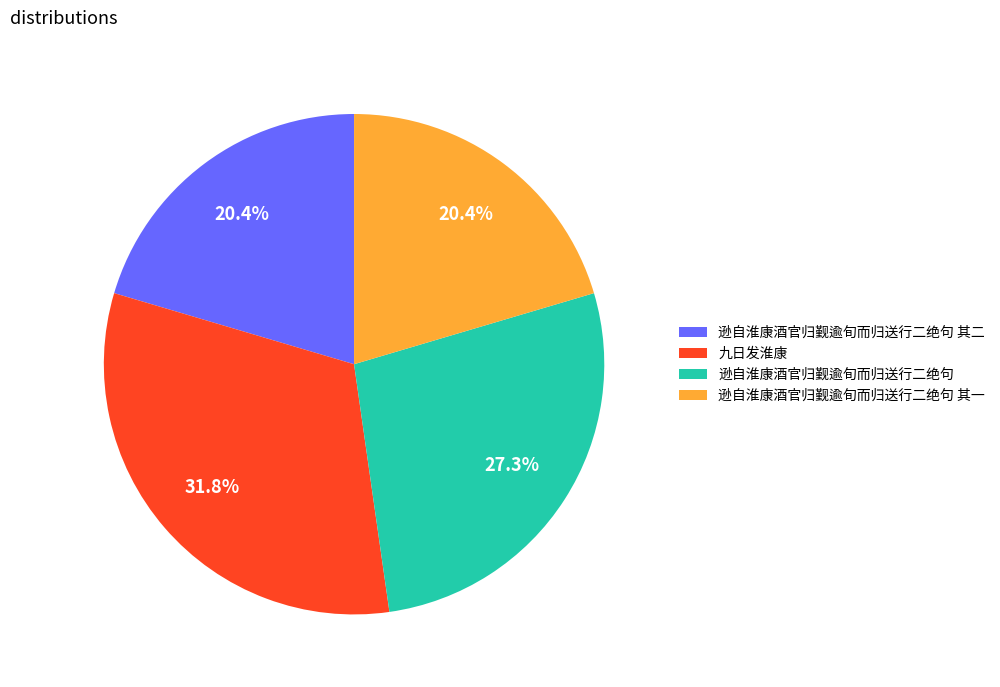

Does 逊自淮康酒官归觐逾旬而归送行二绝句 account for over 50% of the chart?

No